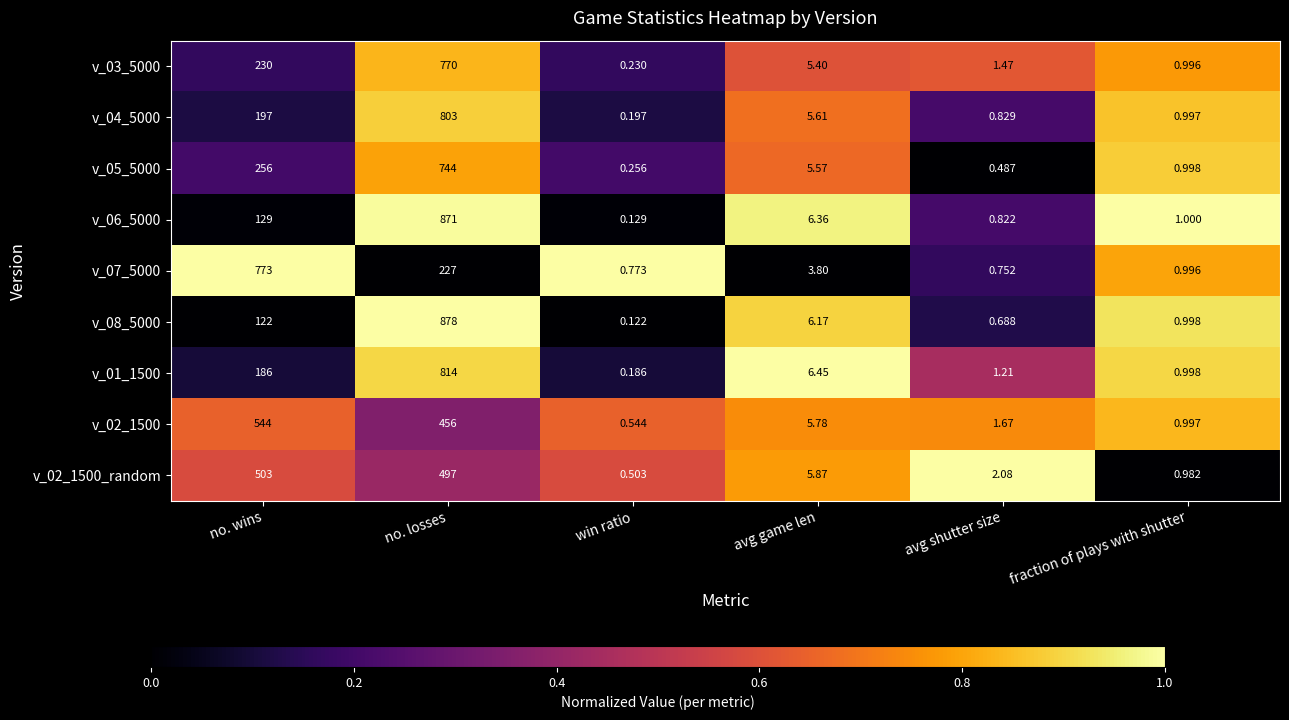

At which label is v_08_5000 closest to 439?

no. wins